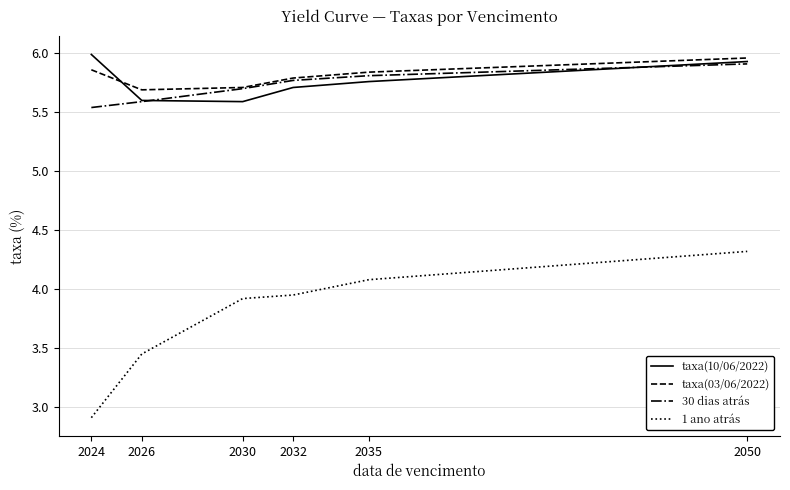

Where do taxa(10/06/2022) and taxa(03/06/2022) first cross each other?

2024 and 2026